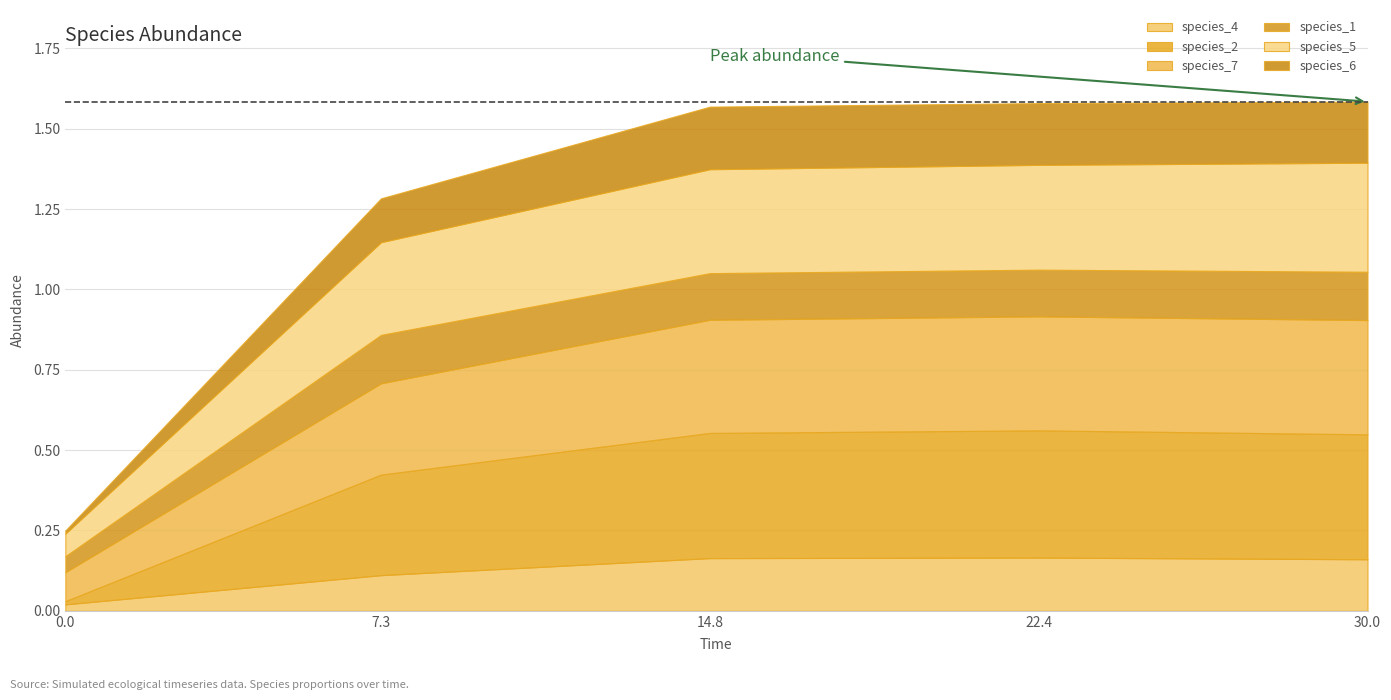

After their last crossing, which series has the higher values: species_6 or species_4?

species_6